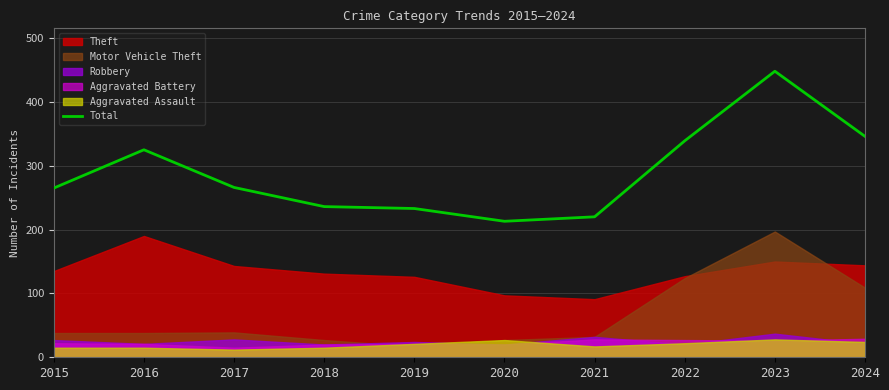

At which label does the data first exceed 266?

2016